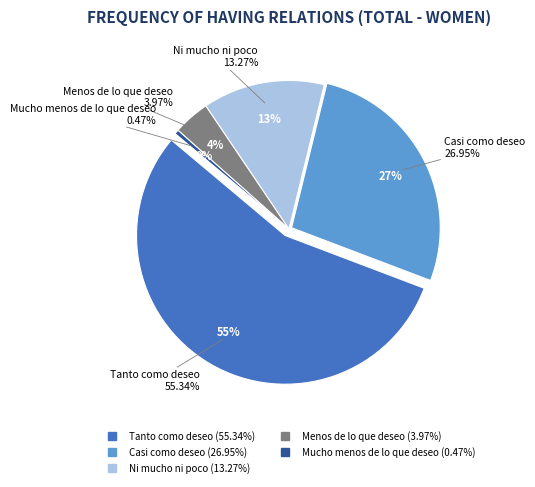

The Ni mucho ni poco slice represents 13% of the pie. True or false?

True